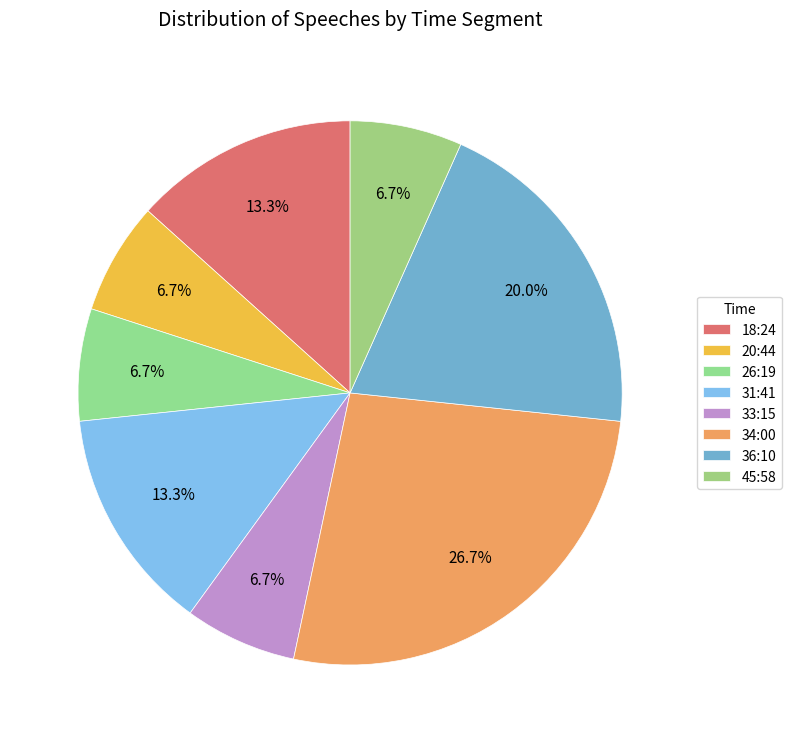

Between 36:10 and 34:00, which is larger?

34:00